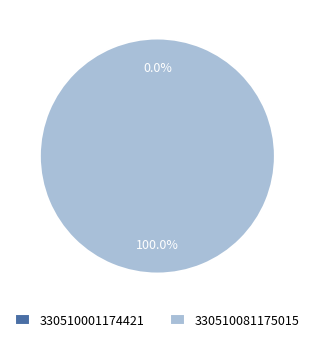

Which slice is the smallest?

330510001174421